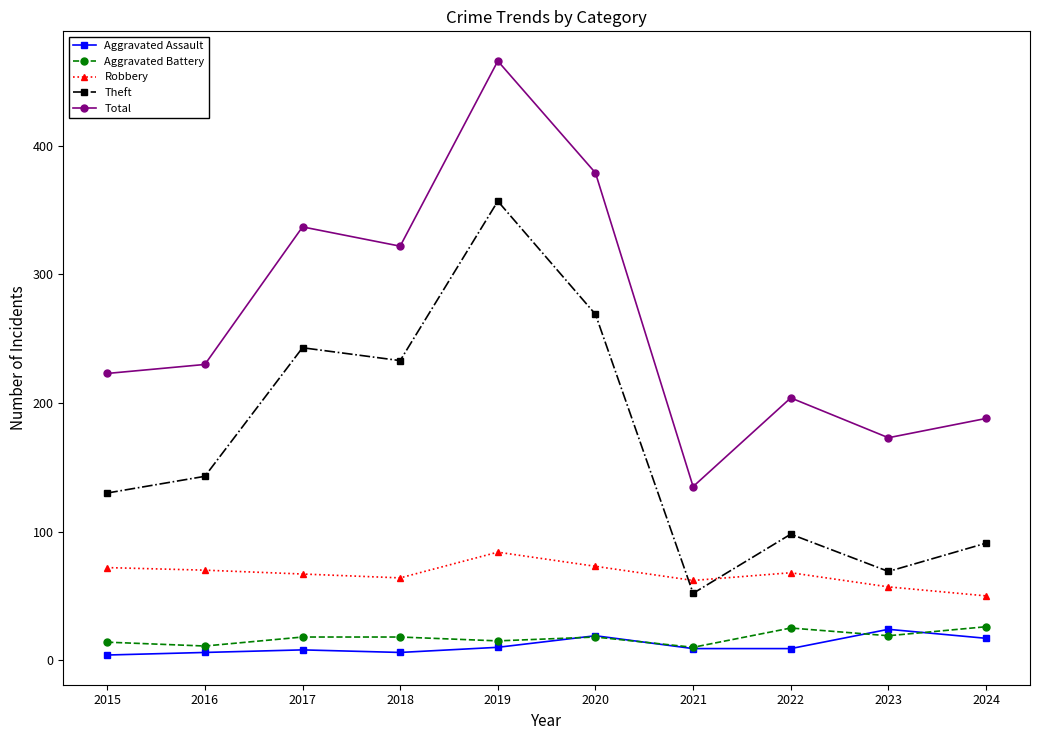

The value of Aggravated Assault at 2015 is 4. True or false?

True